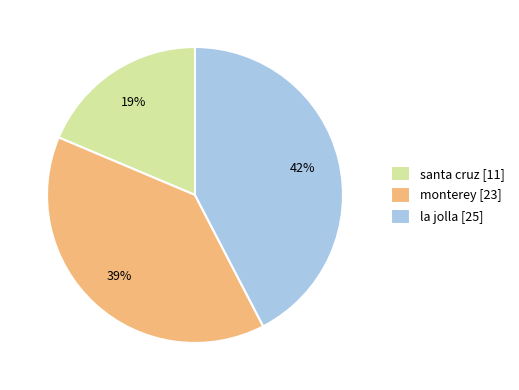

To the nearest percent, what percentage of the pie is santa cruz?

19%